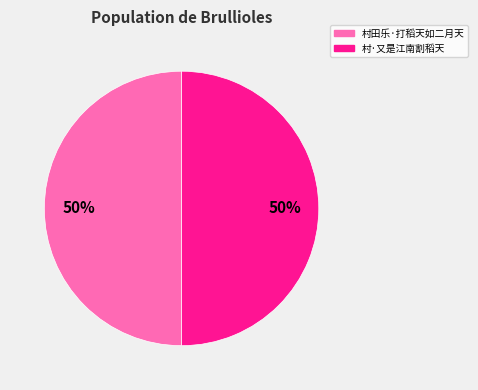

The 村田乐·打稻天如二月天 slice represents 62% of the pie. True or false?

False